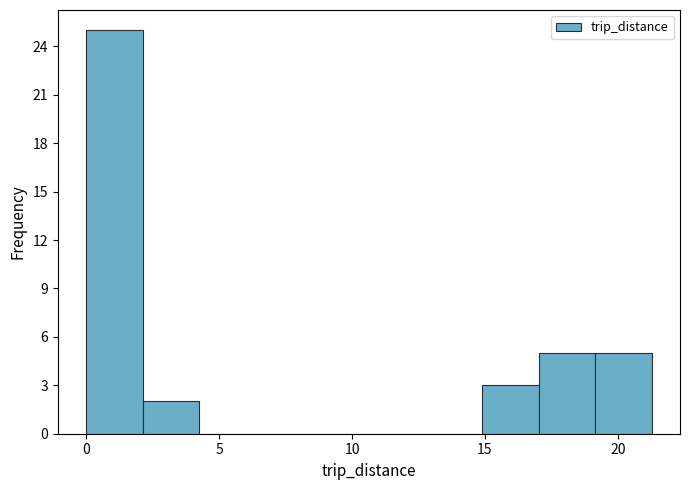

Which range on the x-axis has the tallest bar?

0.0 to 2.0